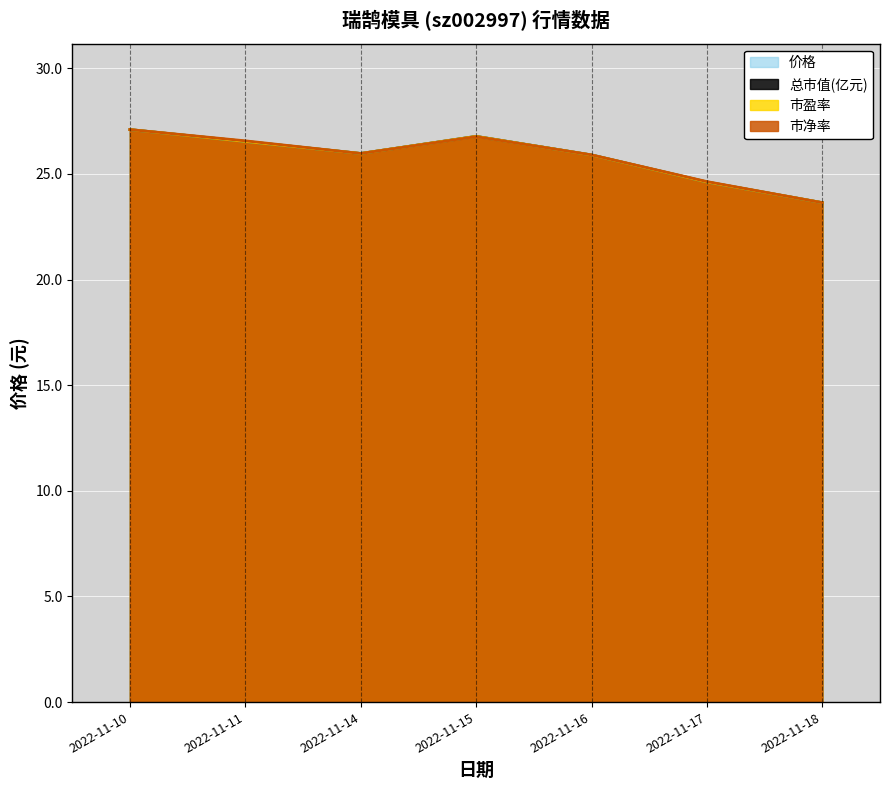

How many lines are shown in the chart?

4